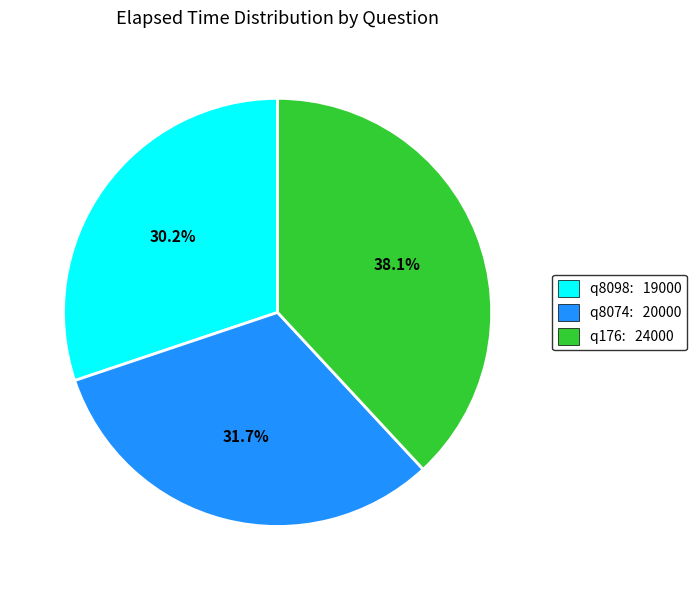

To the nearest percent, what is the combined percentage of q8098 and q8074?

62%